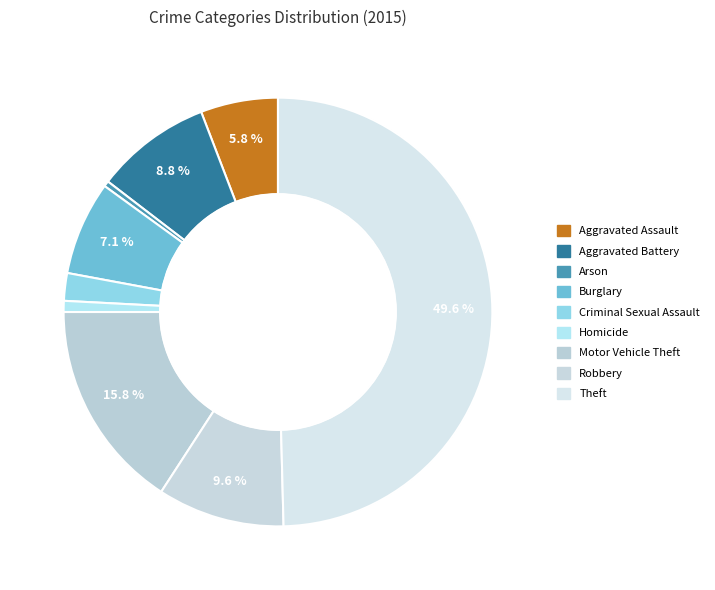

Which slice is the largest?

Theft